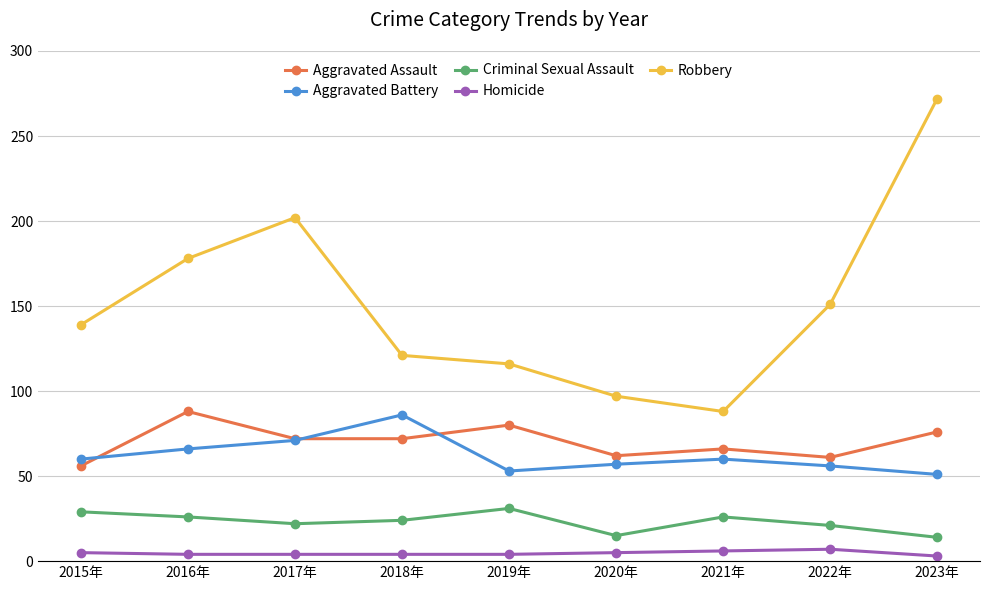

At which label does Robbery reach its minimum?

2021年